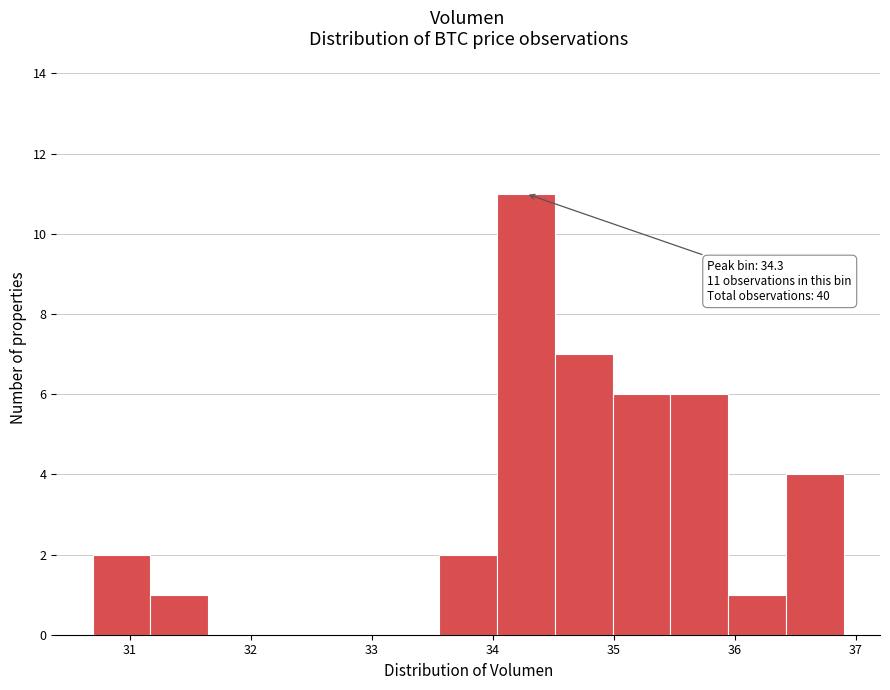

Over which range of the x-axis is the bar tallest?

34.0 to 34.5